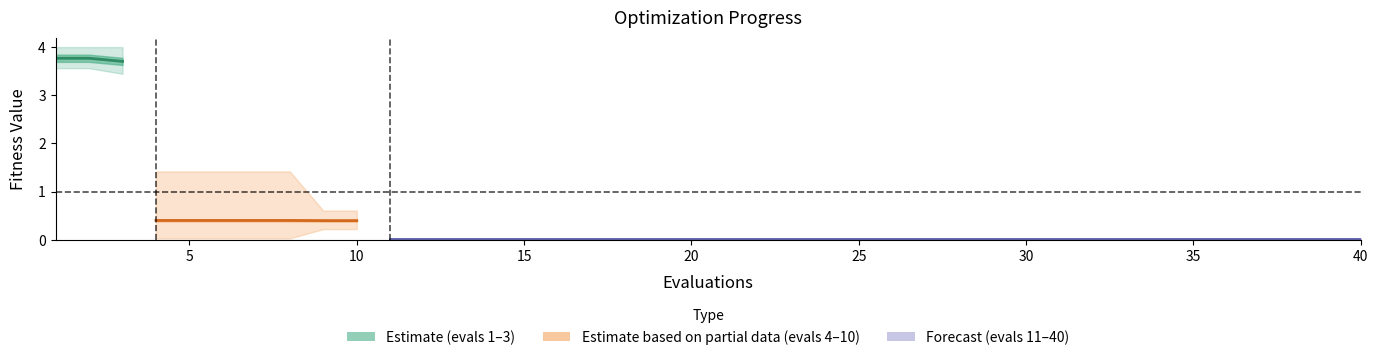

The value of best at 25 is 0.0. True or false?

False